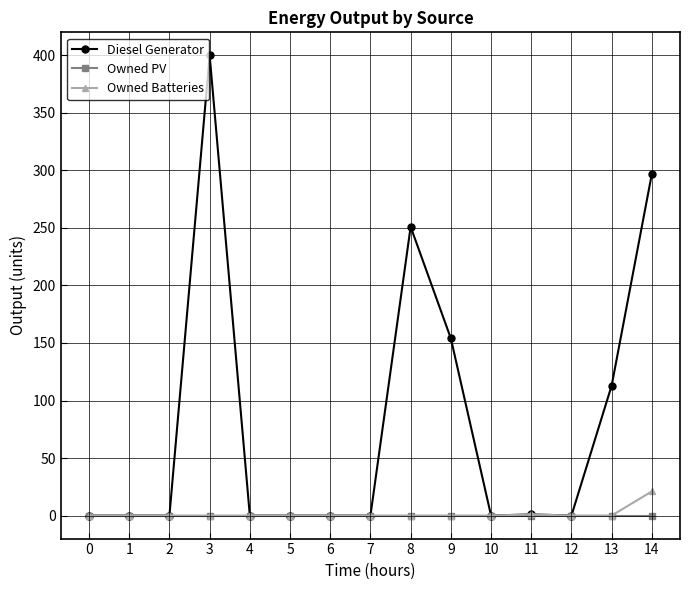

How many lines are shown in the chart?

3